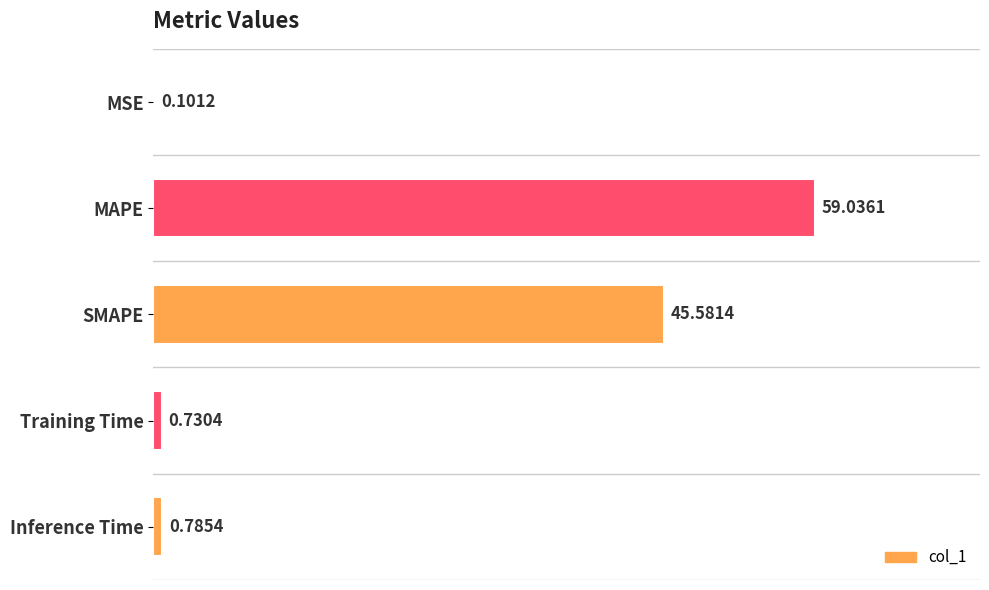

What is the change in value from SMAPE to Training Time?

-44.9